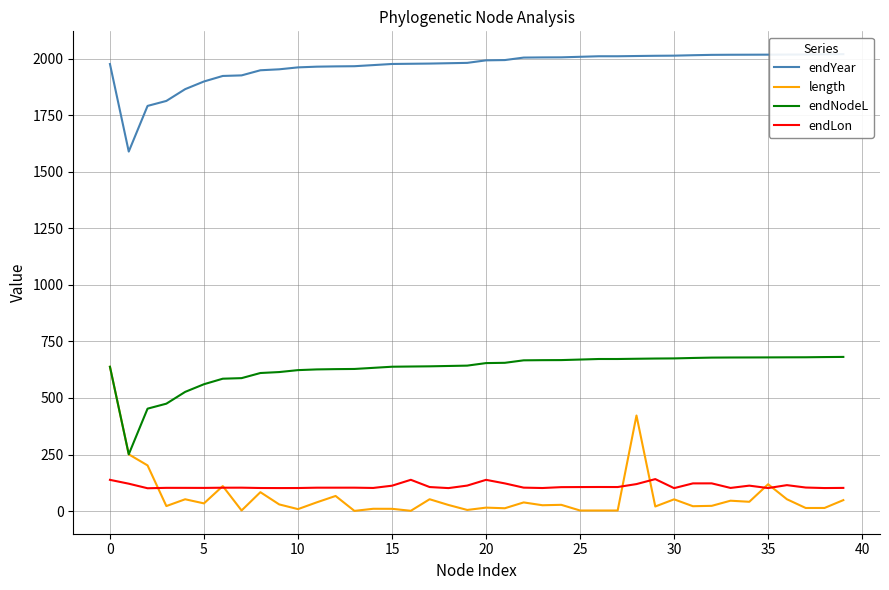

Count the number of categories in the chart.

40